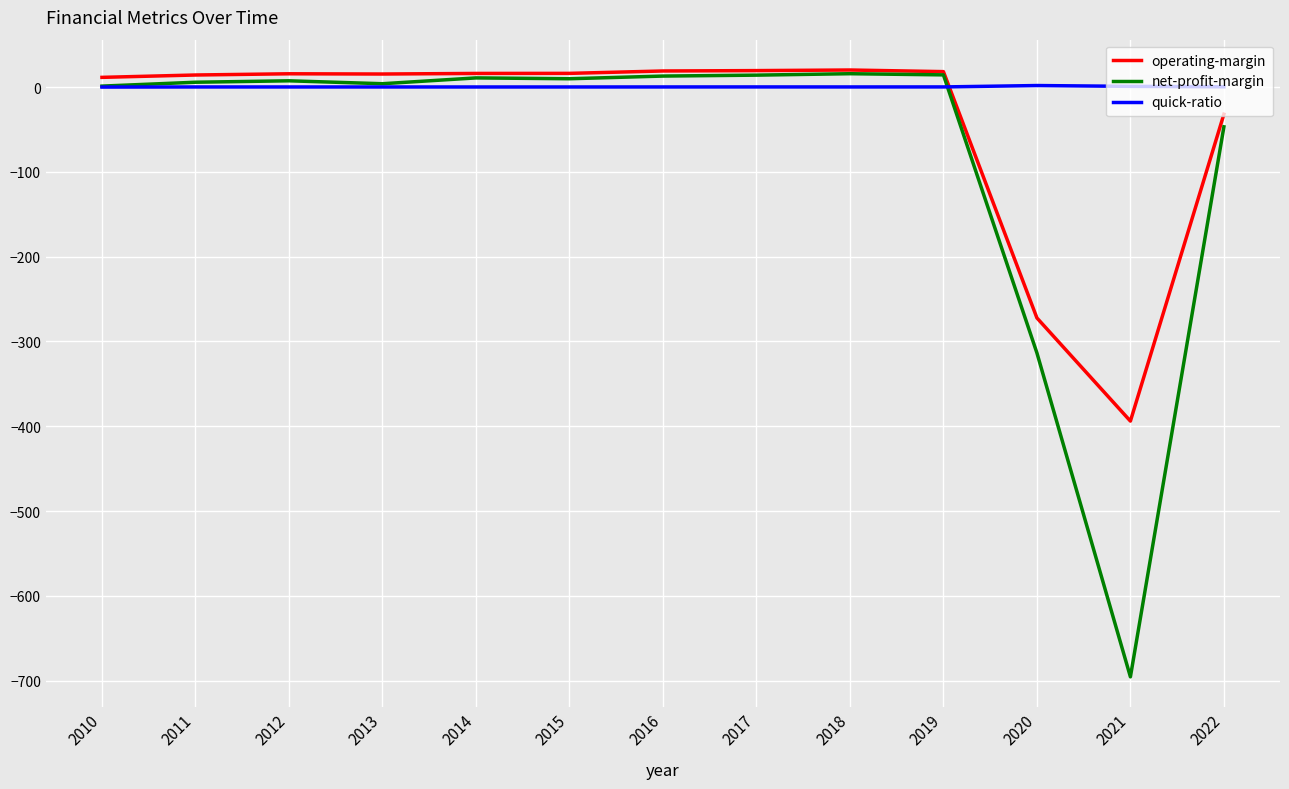

Which series has the largest total across all categories?

quick-ratio